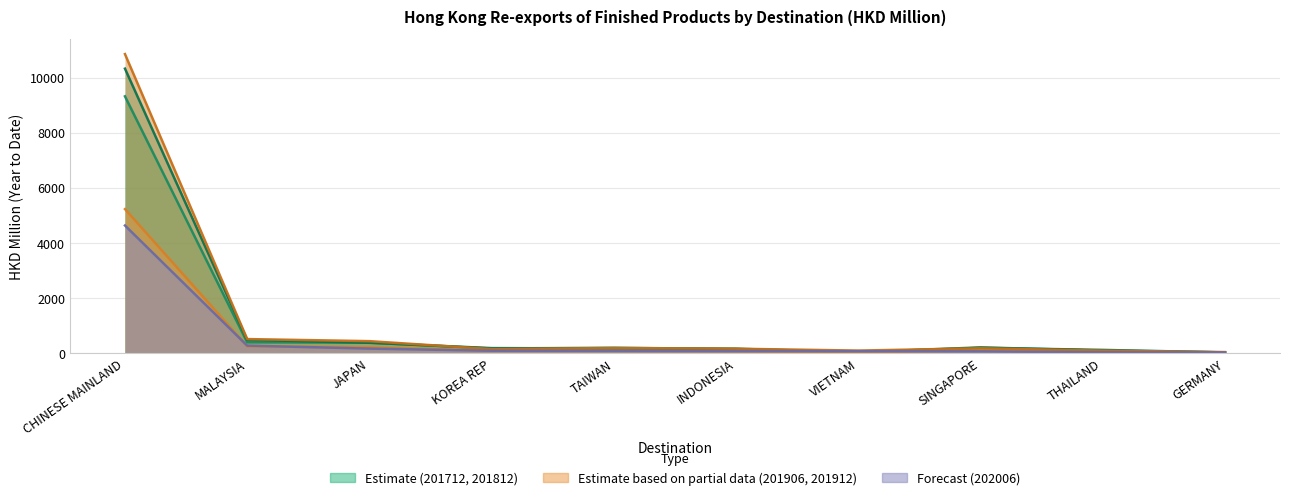

Is it true that 202006 equals 79.0 at INDONESIA?

True